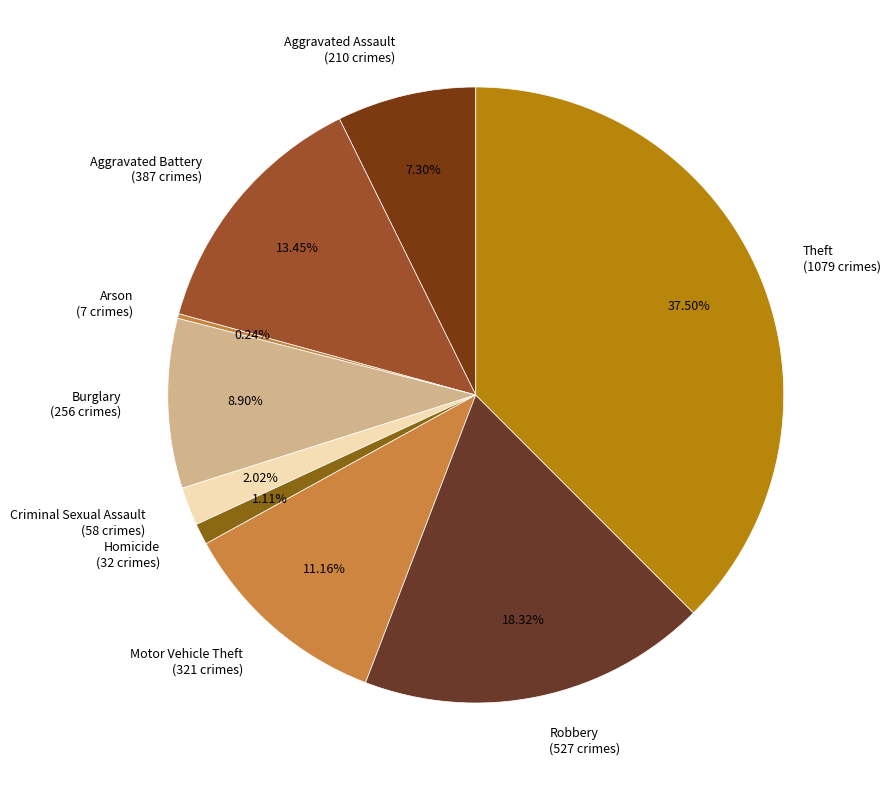

Does any single category account for the majority?

No